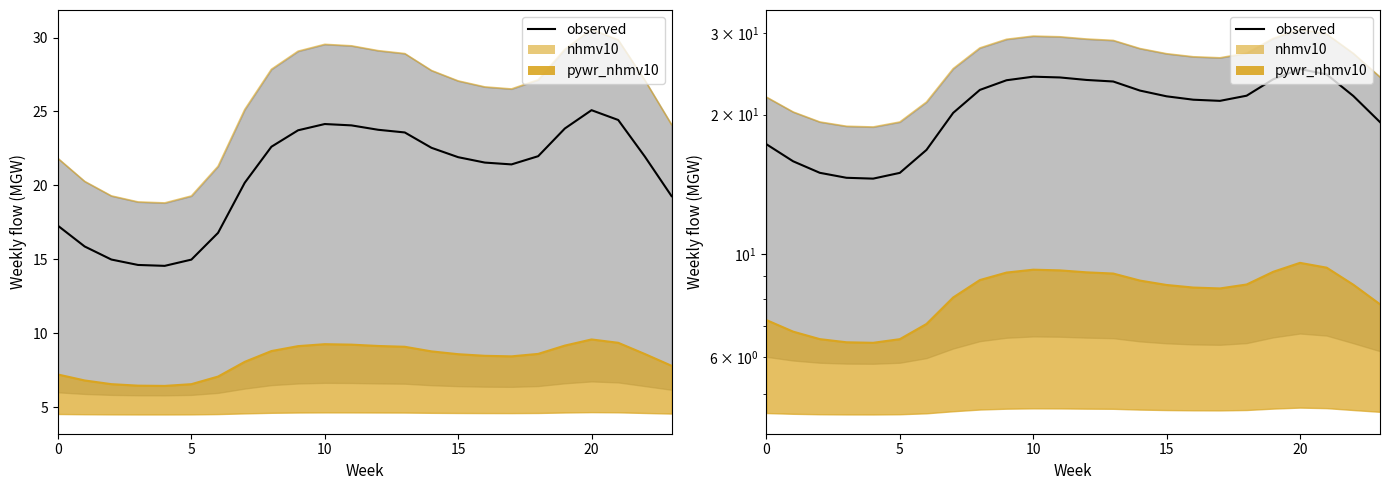

Approximately how many times larger is the value at 20 compared to 16?

1.2